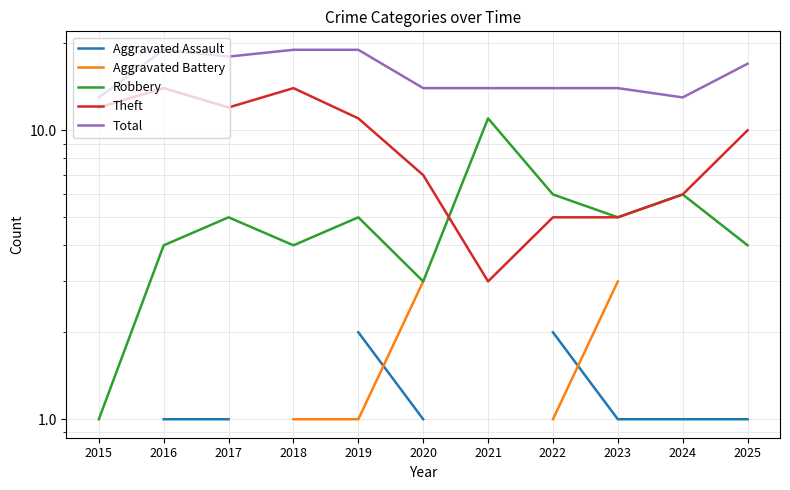

Does the chart have visible grid lines?

Yes